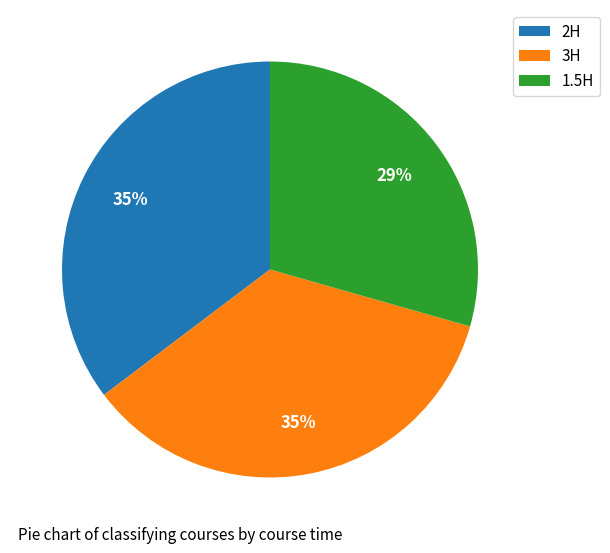

Combined, do 1.5H and 2H account for over 50%?

Yes